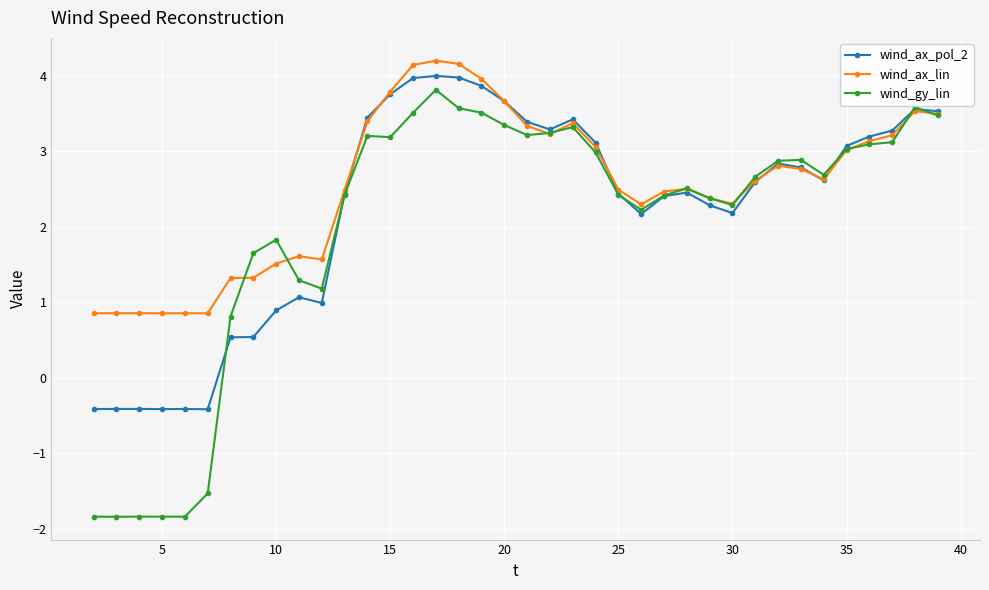

How many data points in wind_gy_lin are less than 2?

11